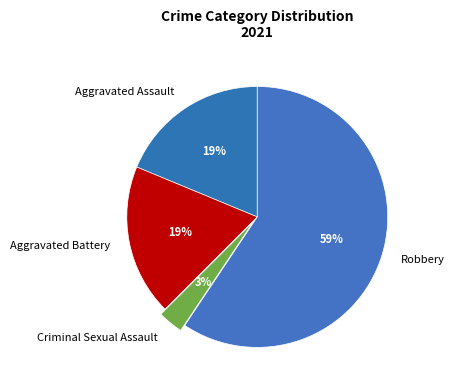

True or false: Aggravated Assault accounts for 4% of the total.

False